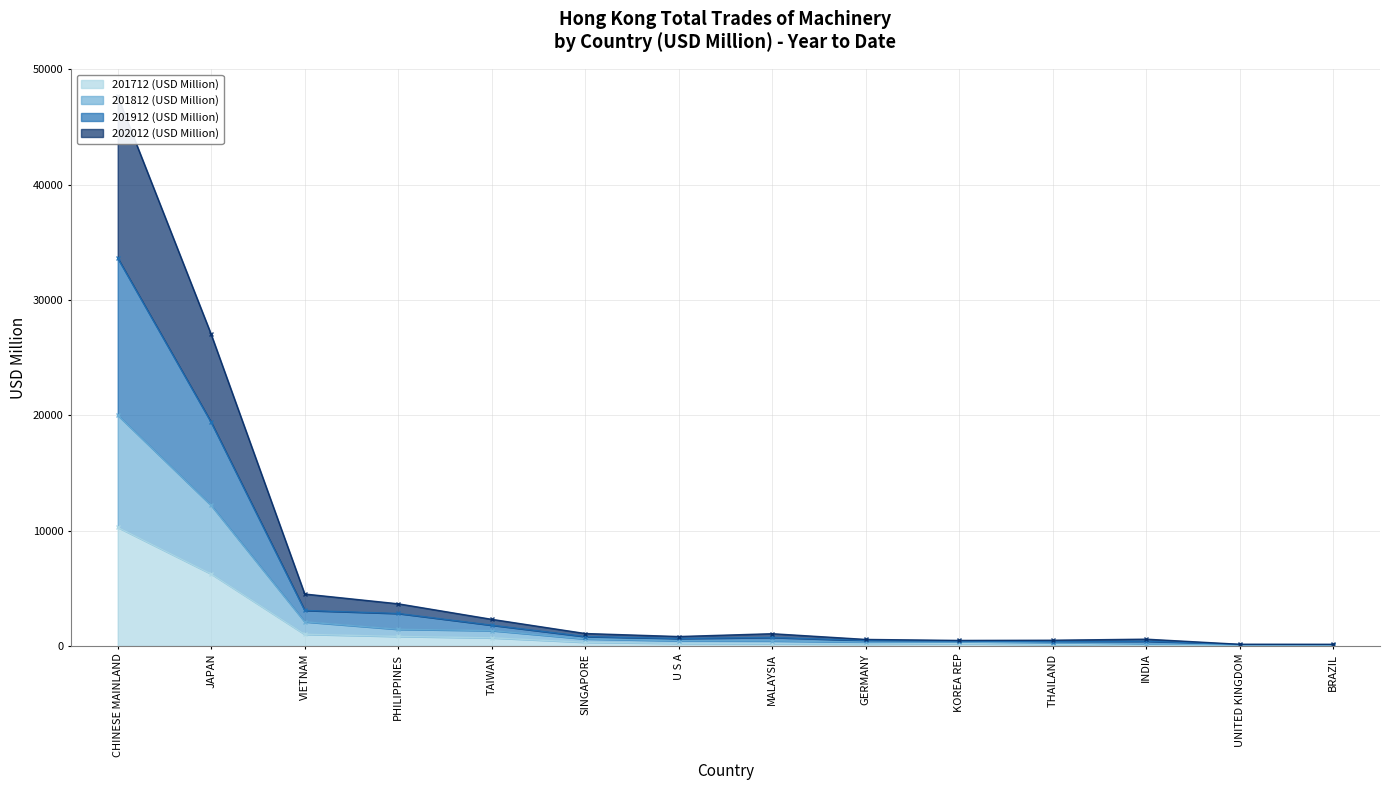

Is it true that 201712 (USD Million) equals 7048.4 at CHINESE MAINLAND?

False